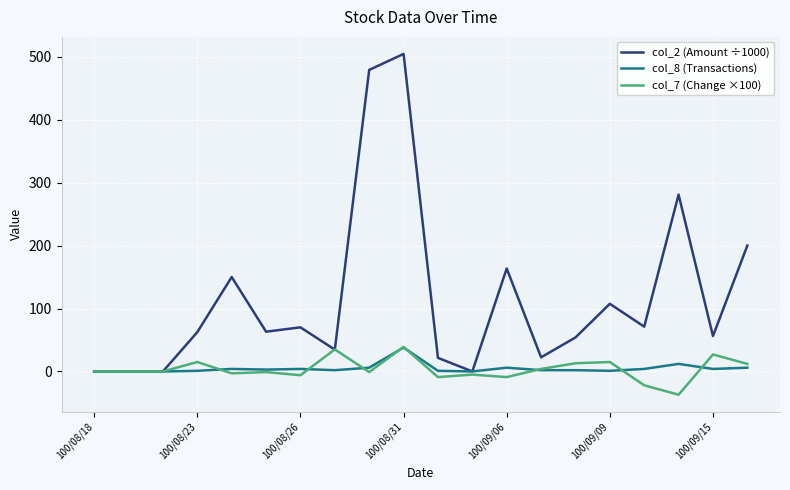

Which series has the largest total across all categories?

col_2 (Amount ÷1000)